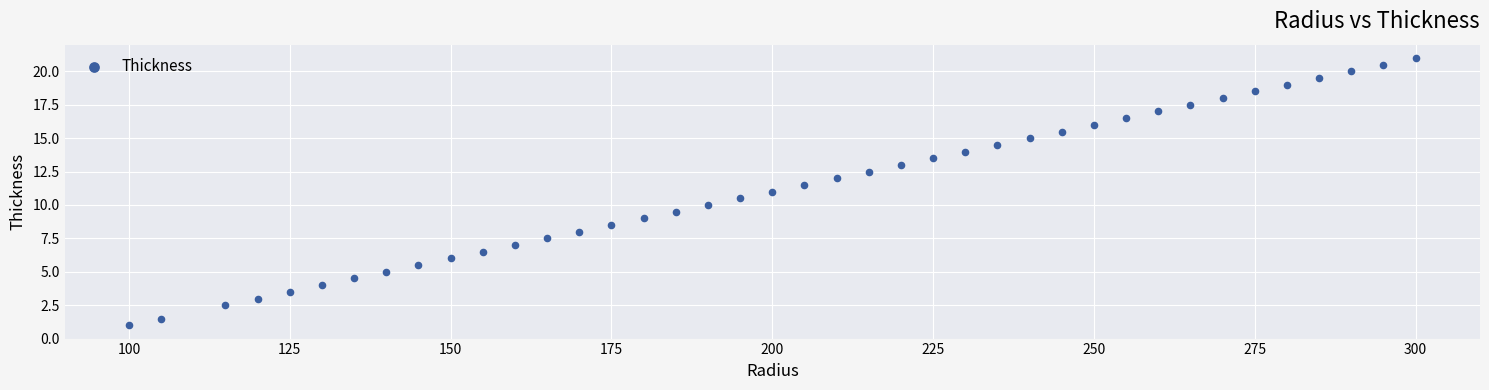

What is the range of Y values (max minus min)?

20.0